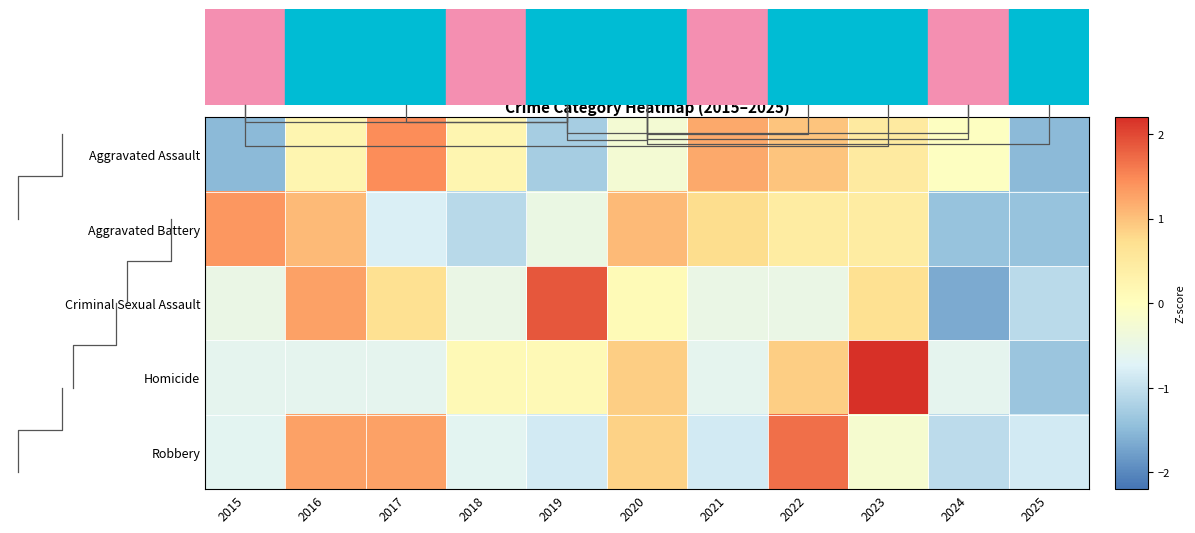

Which category has the highest value across all series?

2023